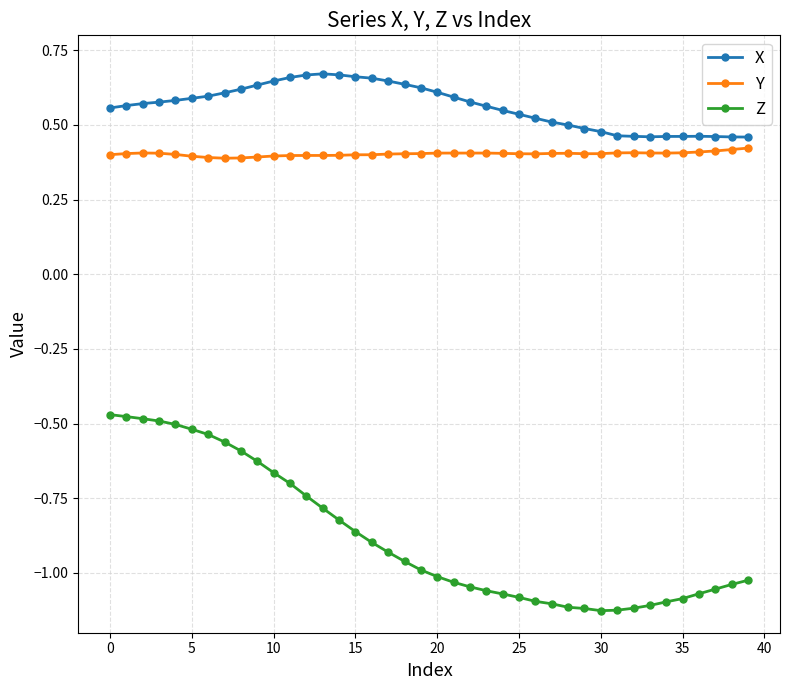

What is the difference between the maximum and second lowest values in the X series?

0.2